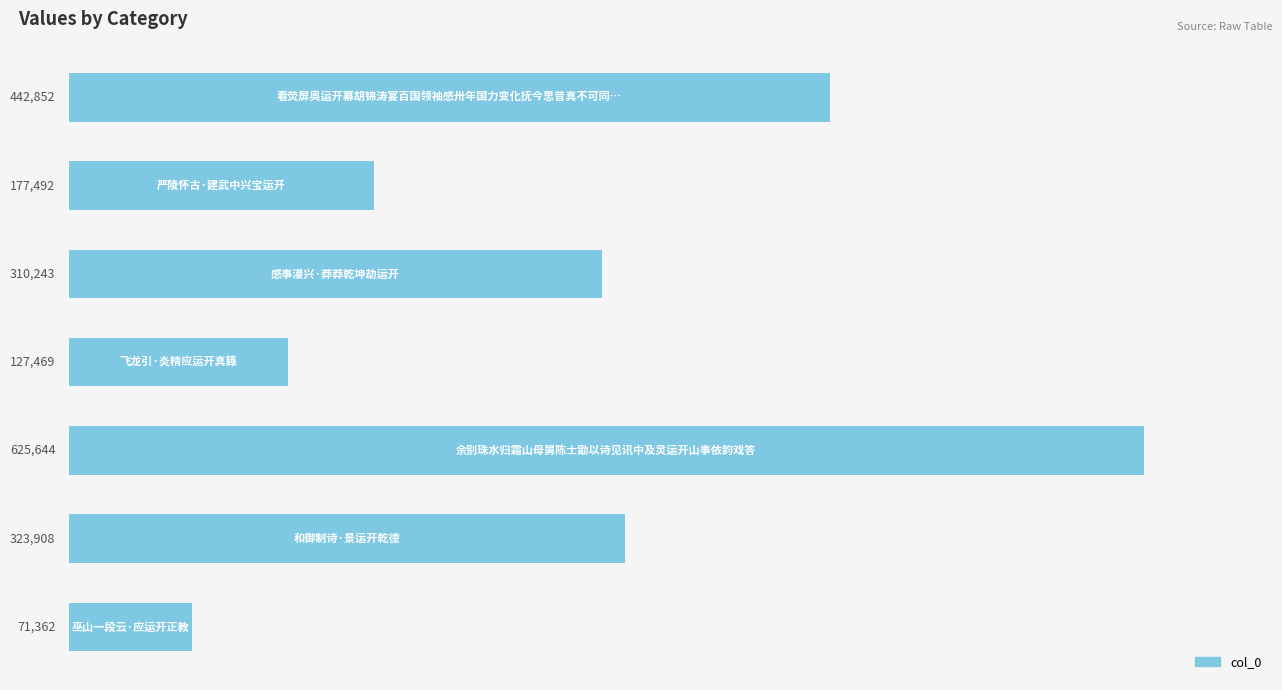

What is the value of the 4th bar from the top?

127469